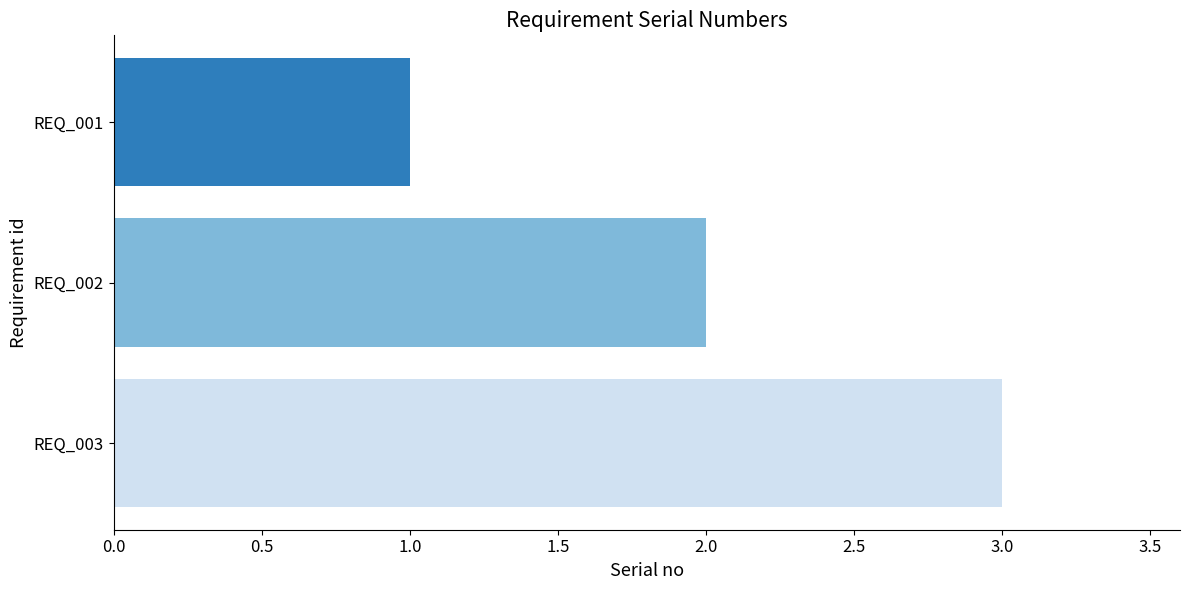

At which category does the chart reach its minimum across all series?

REQ_001